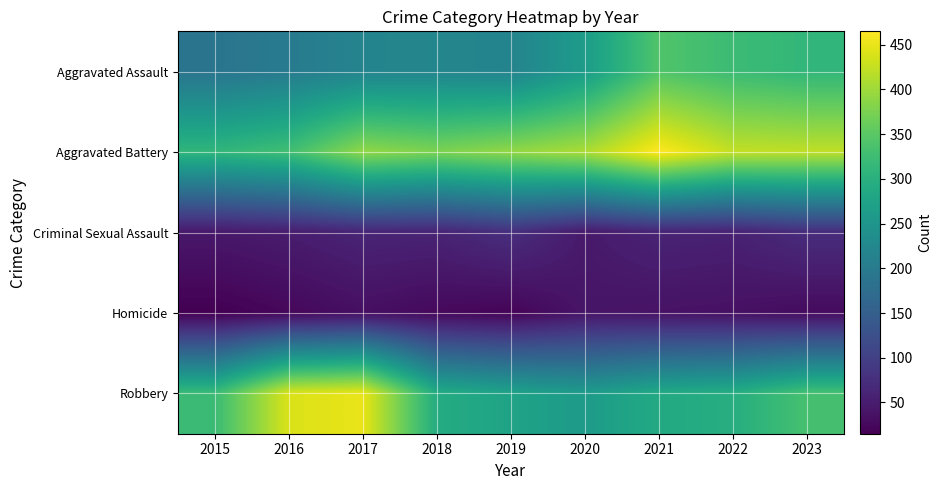

At which category is the sum across all series the highest?

2021